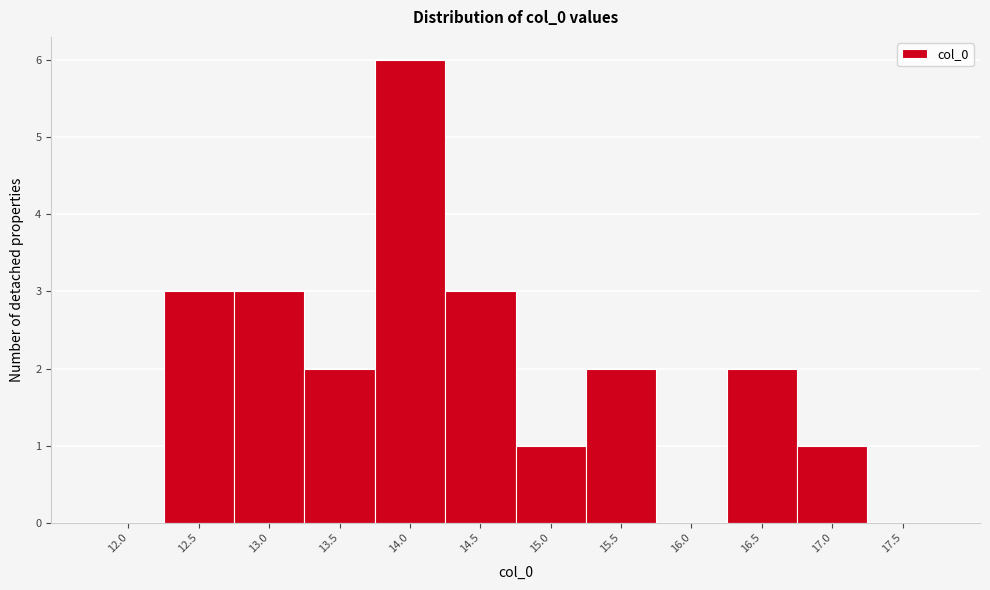

Reading left to right, transcribe all the data shown in this chart.

12.0=0	12.5=3	13.0=3	13.5=2	14.0=6	14.5=3	15.0=1	15.5=2	16.0=0	16.5=2	17.0=1	17.5=0